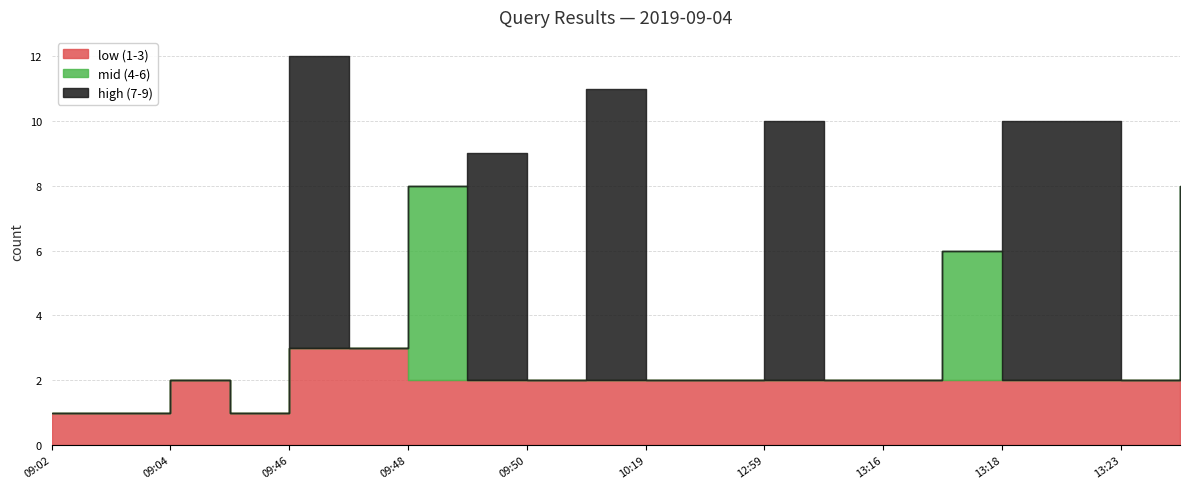

What is the difference between the highest and lowest values at 13:22?

8